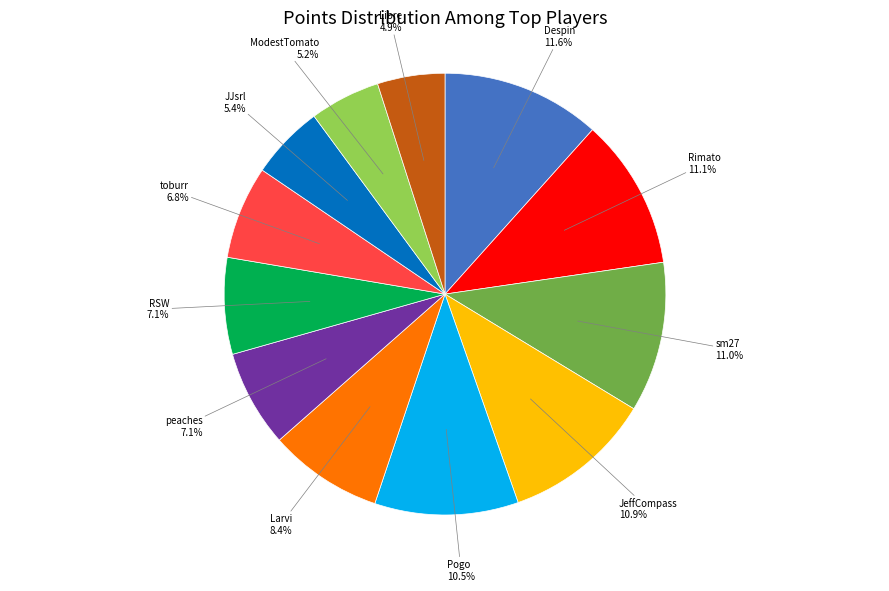

Does any single category account for the majority?

No